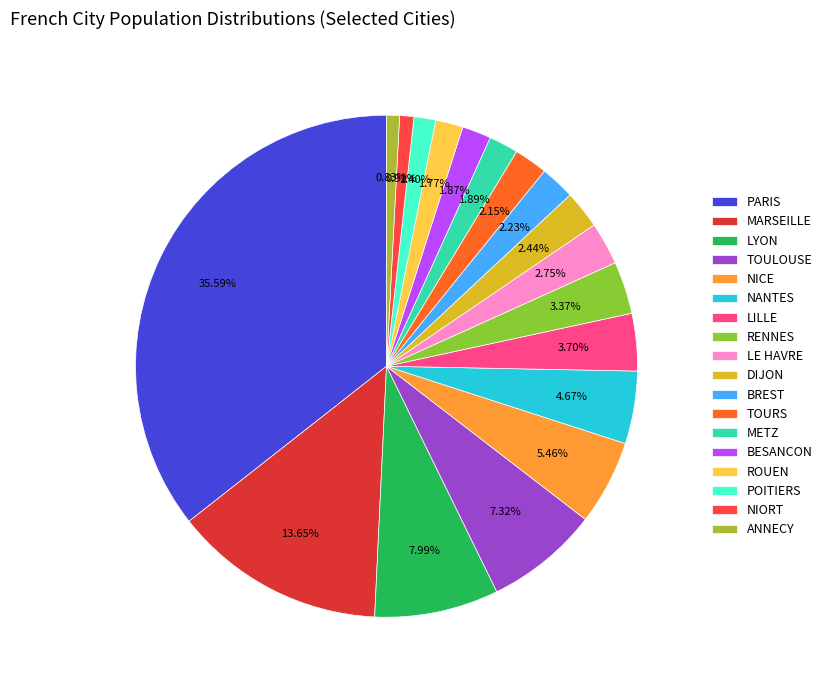

Is it true that LYON is 8% of the pie?

True